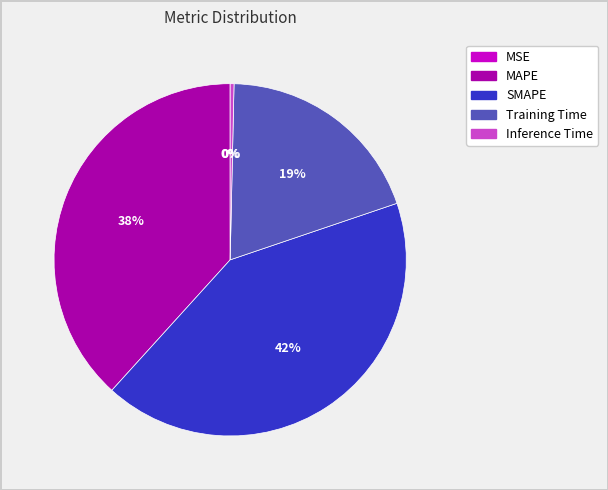

Do SMAPE and Inference Time together represent more than half of the pie?

No